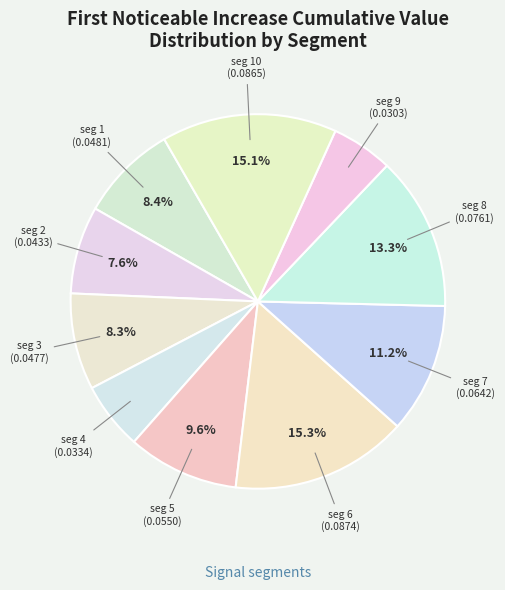

Count the number of slices in the pie.

10